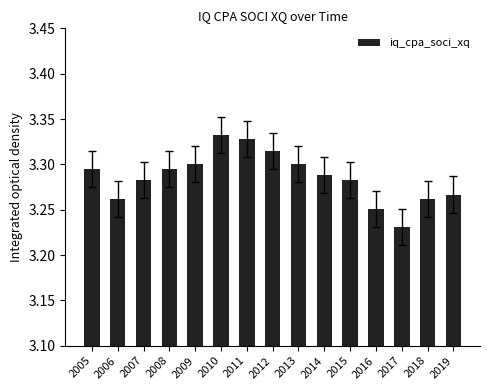

What is the sum of all values?

49.3